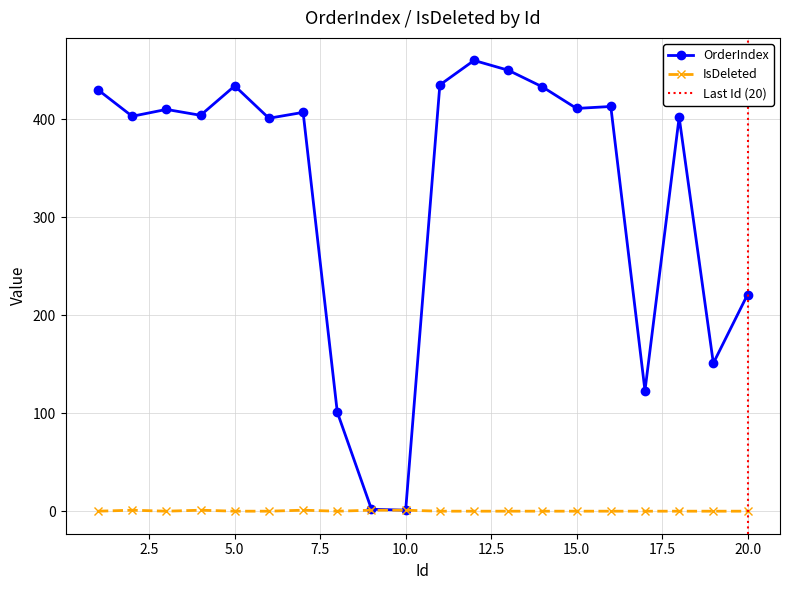

How many interior local valleys does the OrderIndex series have?

7